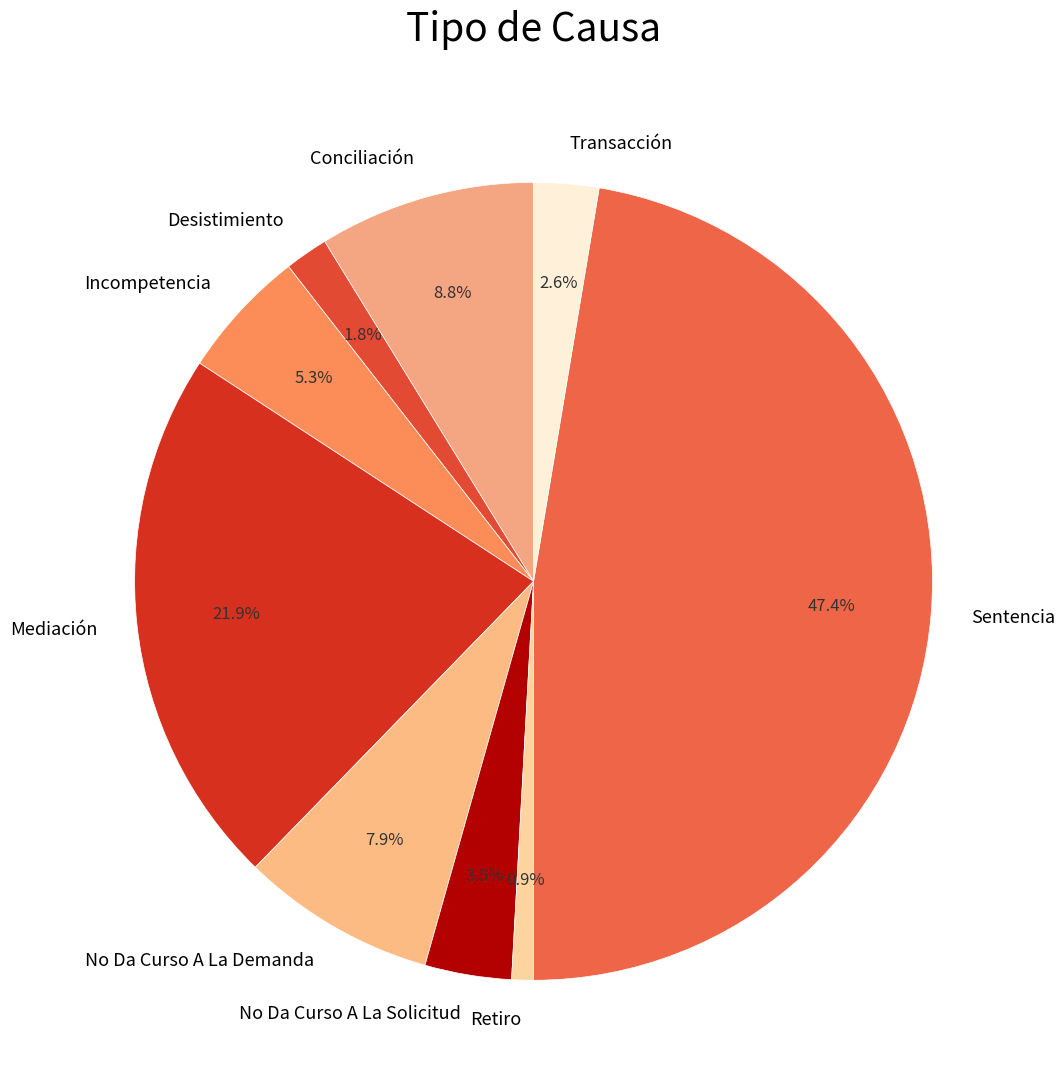

What is the smallest slice in the pie chart?

Retiro